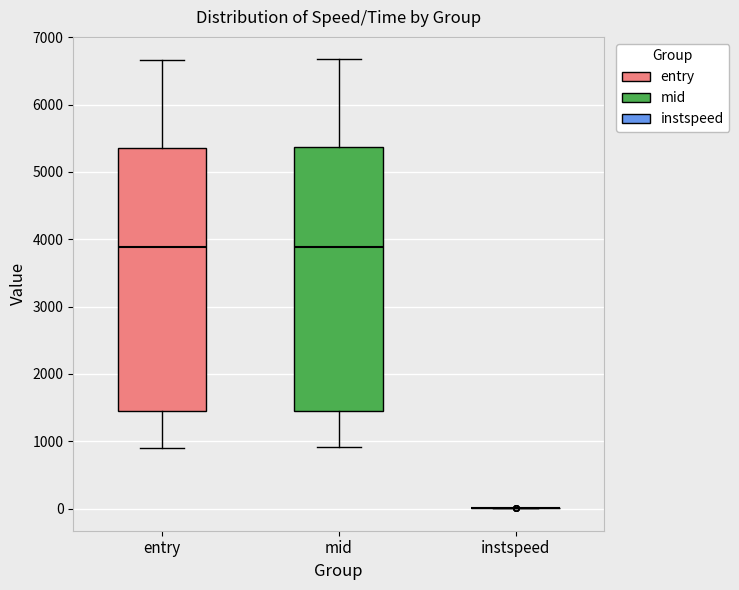

Reading left to right, read every box against the y-axis: the position of its median line, the range the box covers, and the ends of its whiskers. The values are not printed on the chart, so give them approximately, as read against the axis.

entry: median 3900, box 1400 to 5400, whiskers 900 to 6700
mid: median 3900, box 1500 to 5400, whiskers 900 to 6700
instspeed: box collapsed to a line at 0, whiskers 0 to 0